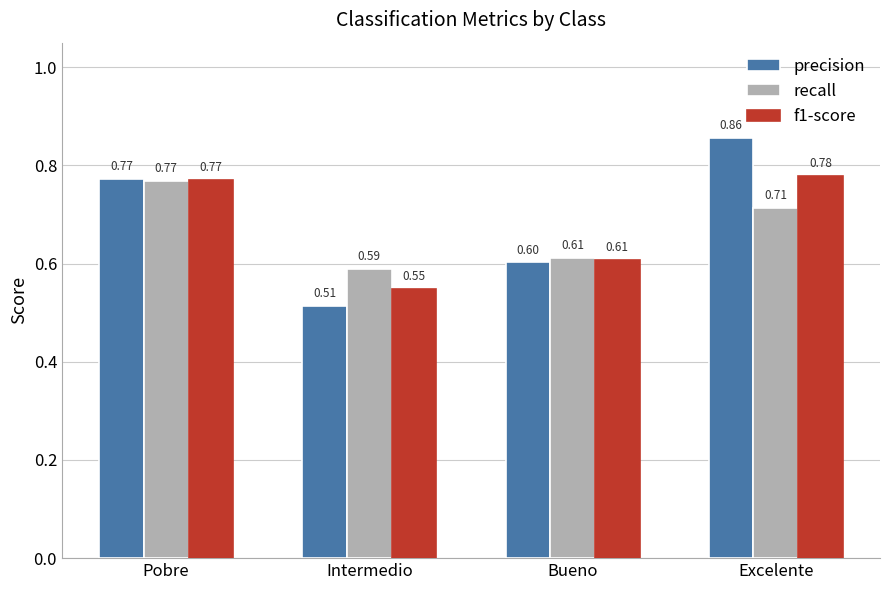

List the labels in order of recall value, smallest first.

Intermedio, Bueno, Excelente, Pobre